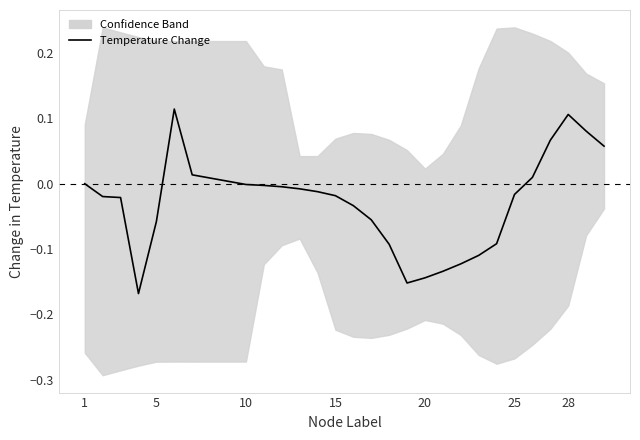

Does the chart display data point markers on the line(s)?

No